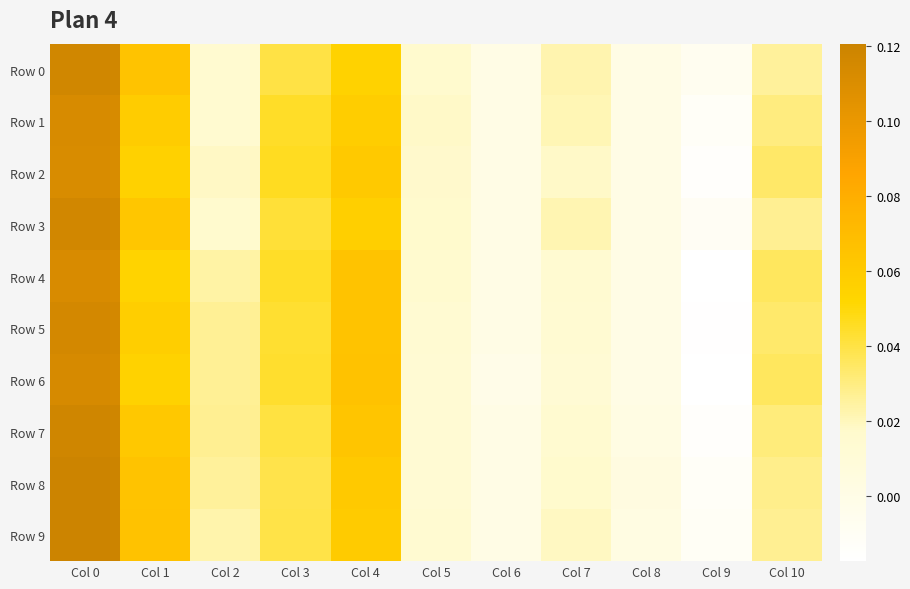

The value of Row 0 at Col 0 is 0.1. True or false?

True